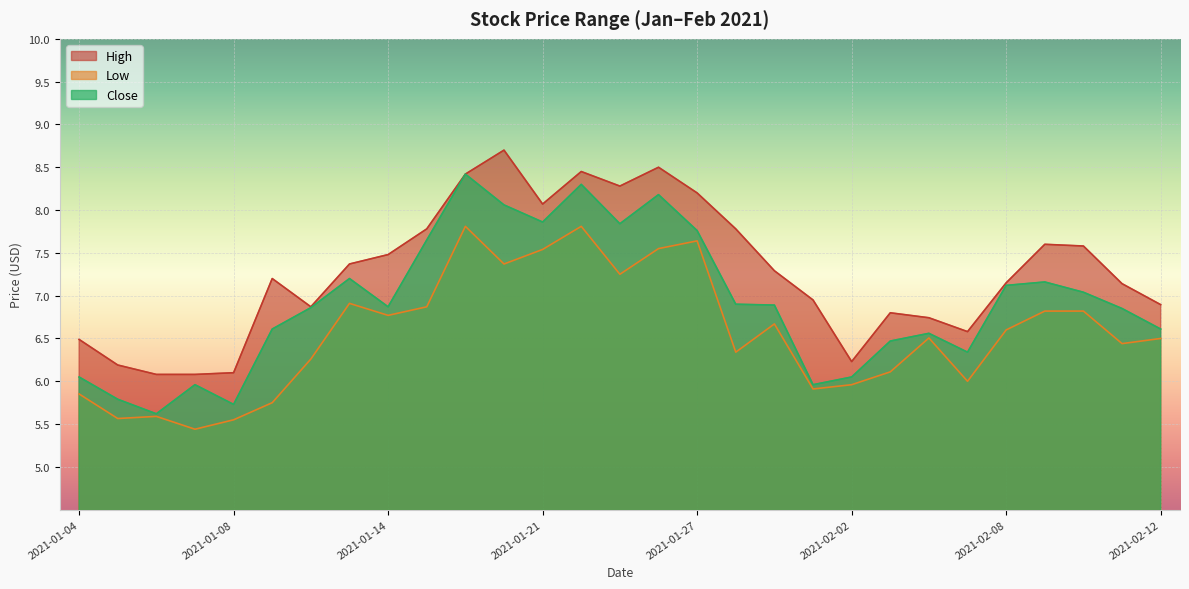

List the series in order of their overall mean, highest first.

High, Close, Low